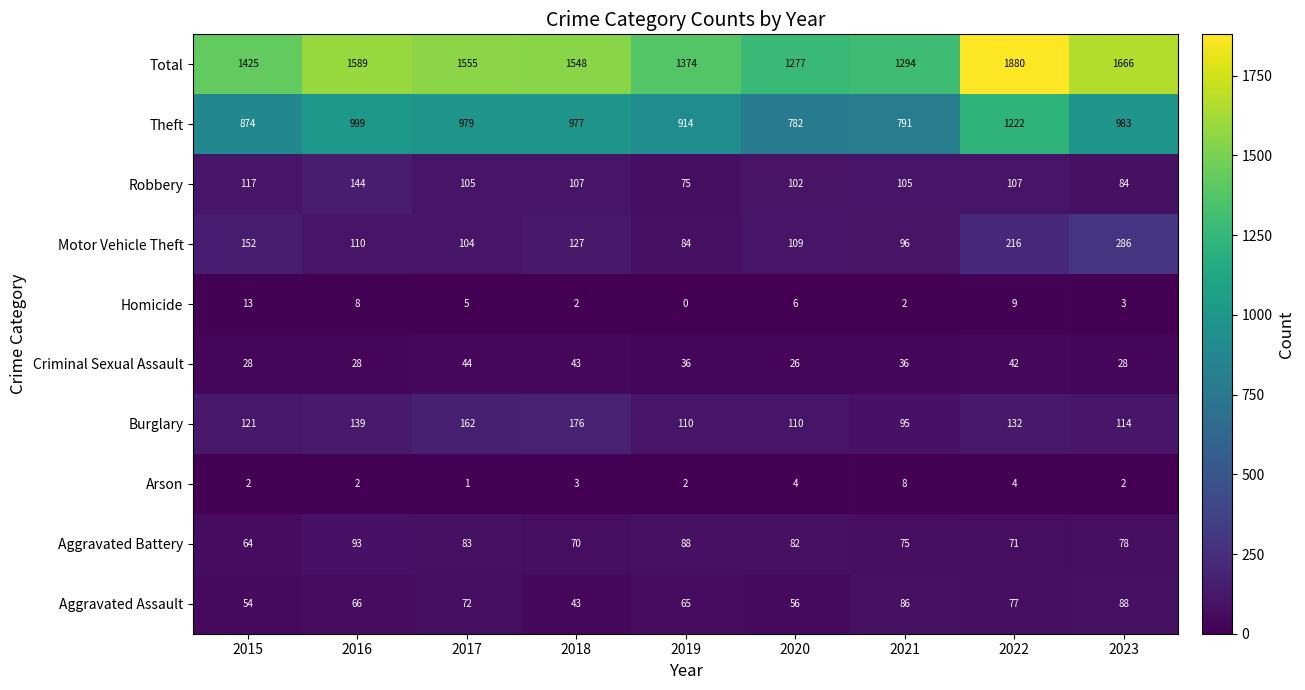

What is the difference between the highest and lowest values at 2023?

1664